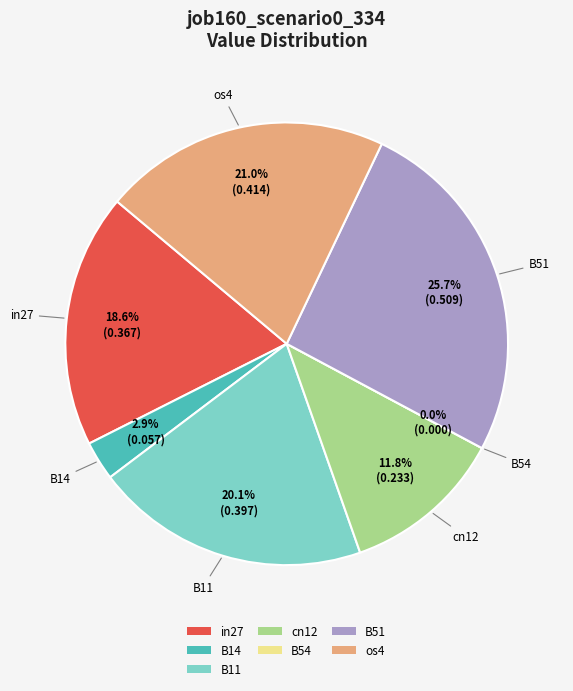

Is it true that B11 is 12% of the pie?

False